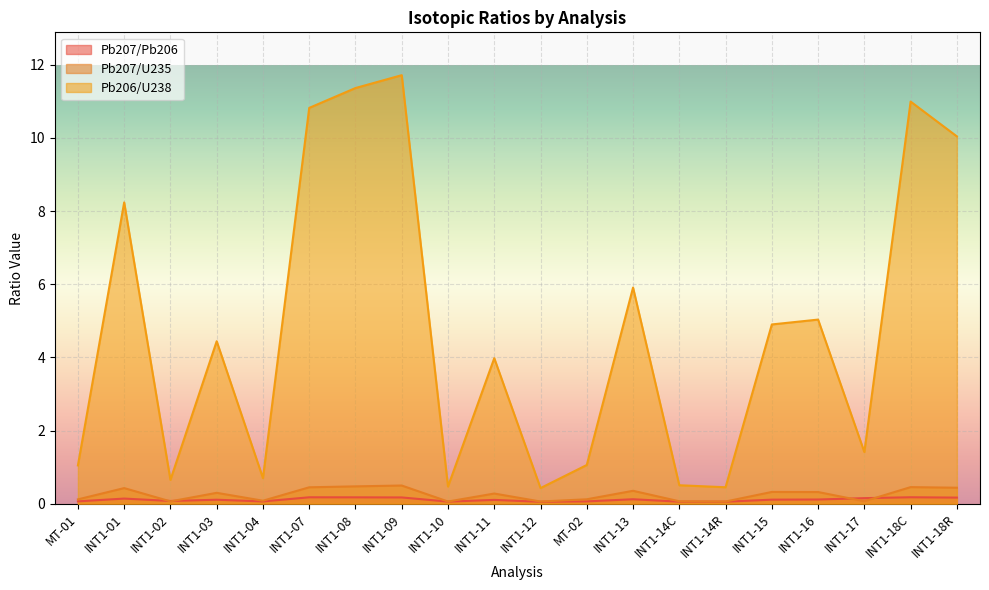

Reading left to right, transcribe all the data shown in this chart.

Pb207/Pb206: MT-01=0.1	INT1-01=0.1	INT1-02=0.1	INT1-03=0.1	INT1-04=0.1	INT1-07=0.2	INT1-08=0.2	INT1-09=0.2	INT1-10=0.1	INT1-11=0.1	INT1-12=0.1	MT-02=0.1	INT1-13=0.1	INT1-14C=0.1	INT1-14R=0.1	INT1-15=0.1	INT1-16=0.1	INT1-17=0.2	INT1-18C=0.2	INT1-18R=0.2
Pb207/U235: MT-01=0.1	INT1-01=0.4	INT1-02=0.1	INT1-03=0.3	INT1-04=0.1	INT1-07=0.4	INT1-08=0.5	INT1-09=0.5	INT1-10=0.1	INT1-11=0.3	INT1-12=0.1	MT-02=0.1	INT1-13=0.4	INT1-14C=0.1	INT1-14R=0.1	INT1-15=0.3	INT1-16=0.3	INT1-17=0.1	INT1-18C=0.5	INT1-18R=0.4
Pb206/U238: MT-01=1.0	INT1-01=8.2	INT1-02=0.7	INT1-03=4.4	INT1-04=0.7	INT1-07=10.8	INT1-08=11.4	INT1-09=11.7	INT1-10=0.5	INT1-11=4.0	INT1-12=0.4	MT-02=1.1	INT1-13=5.9	INT1-14C=0.5	INT1-14R=0.4	INT1-15=4.9	INT1-16=5.0	INT1-17=1.4	INT1-18C=11.0	INT1-18R=10.0